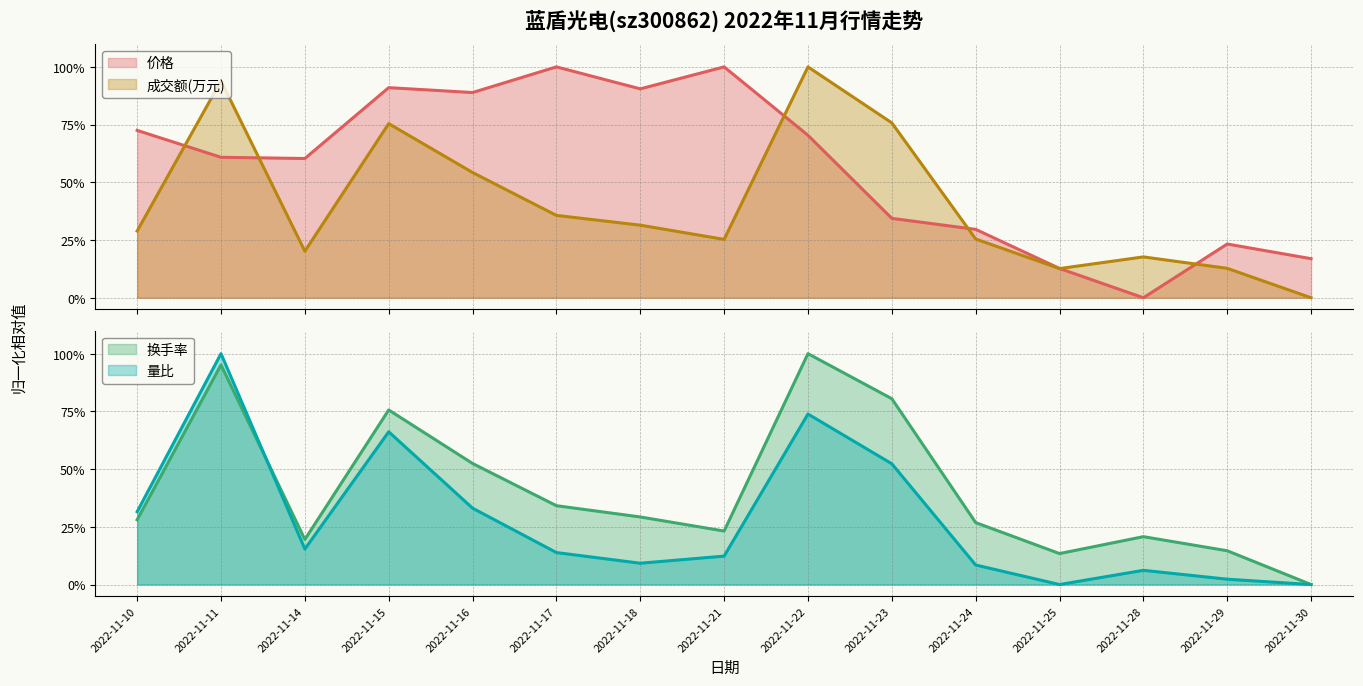

Is the value of 价格 at 2022-11-14 greater than the value of 换手率 at 2022-11-21?

Yes